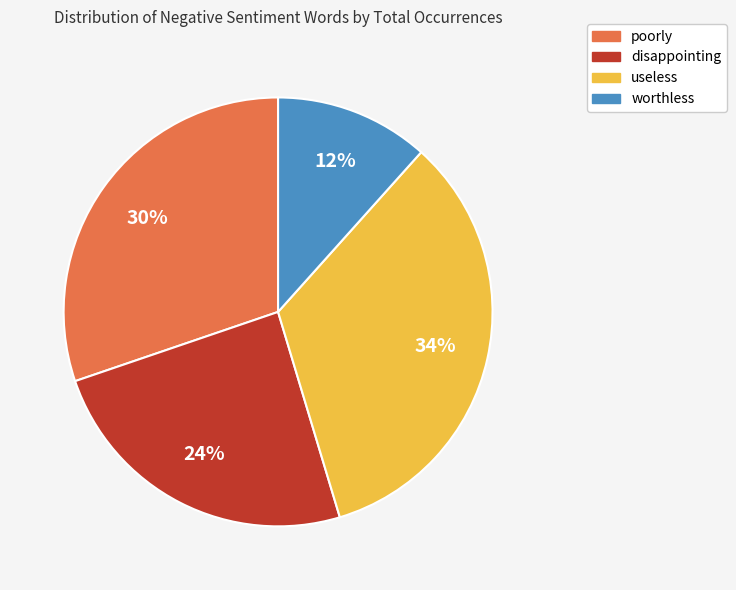

Which has a higher value, useless or disappointing?

useless